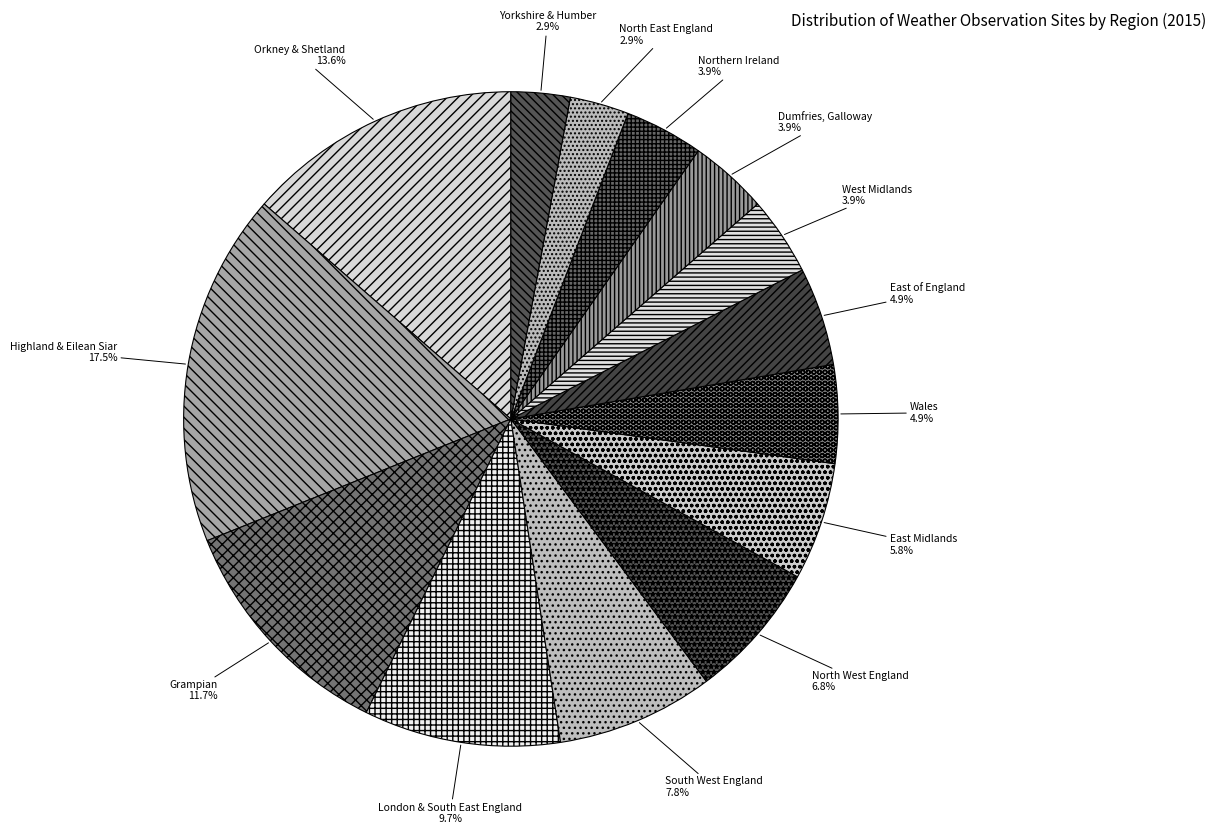

Which slice is the largest?

Highland & Eilean Siar